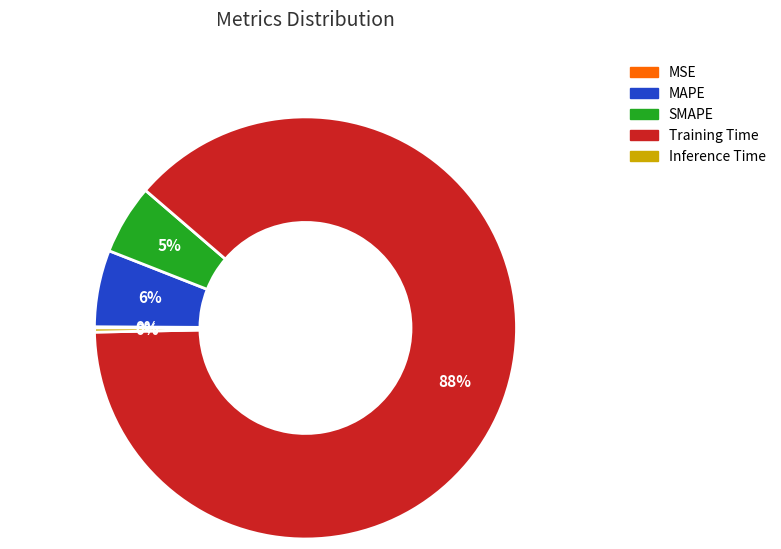

Is there a majority slice in this chart?

Yes